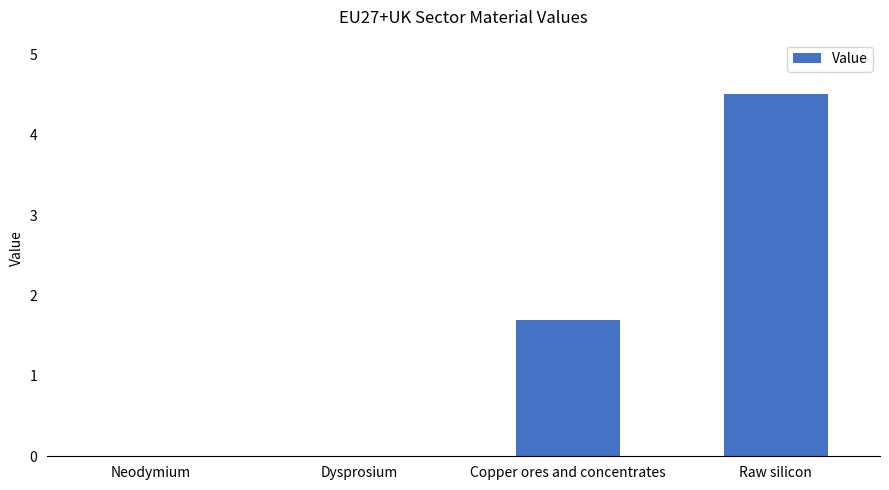

At which category does the chart reach its peak across all series?

Raw silicon